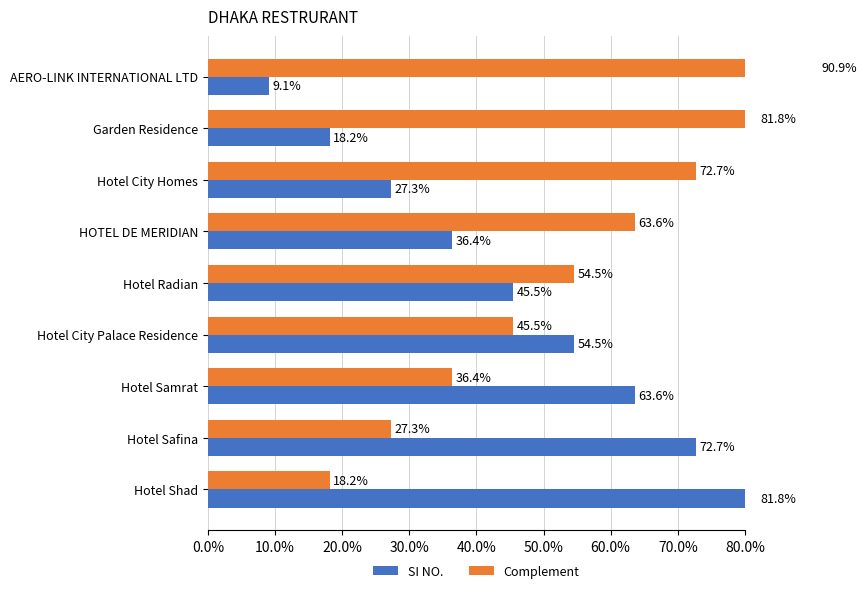

How many values in the Complement series exceed 54?

5